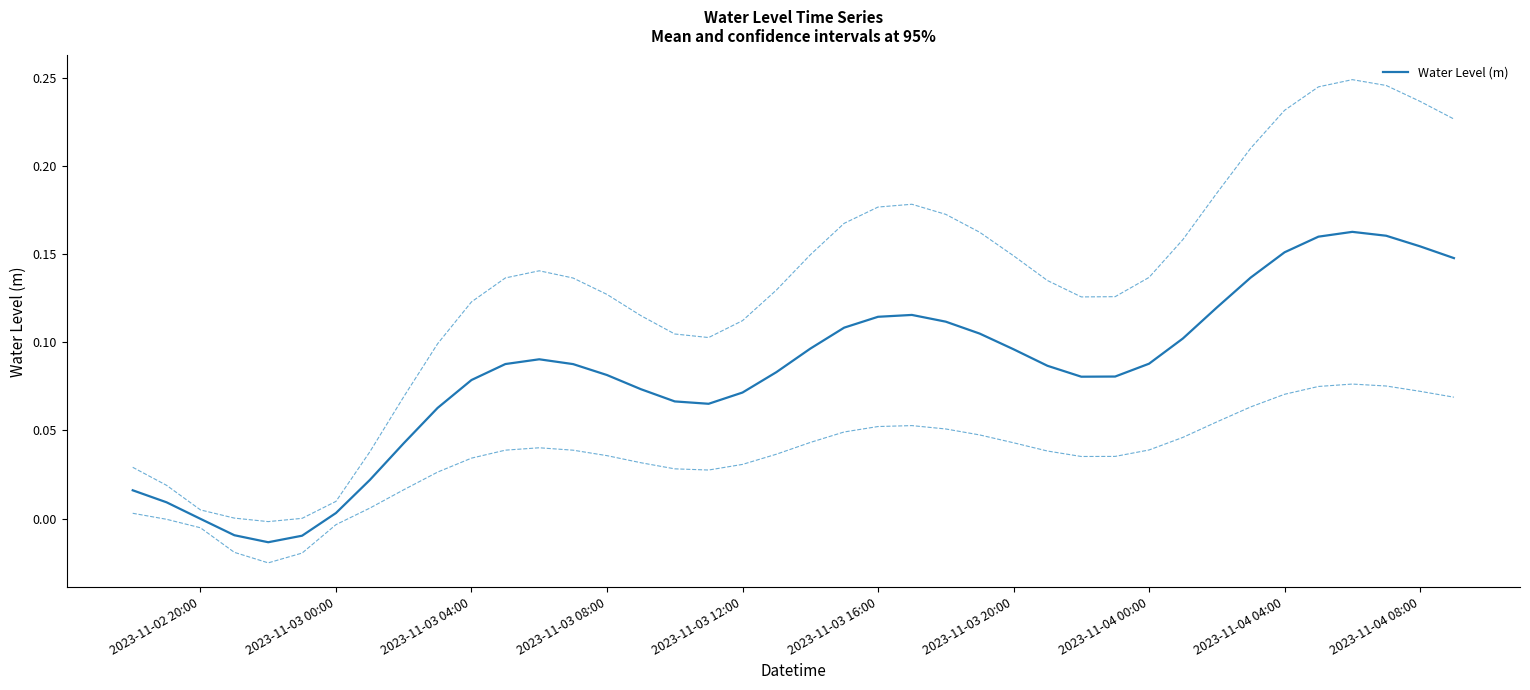

How many values are below 0?

4